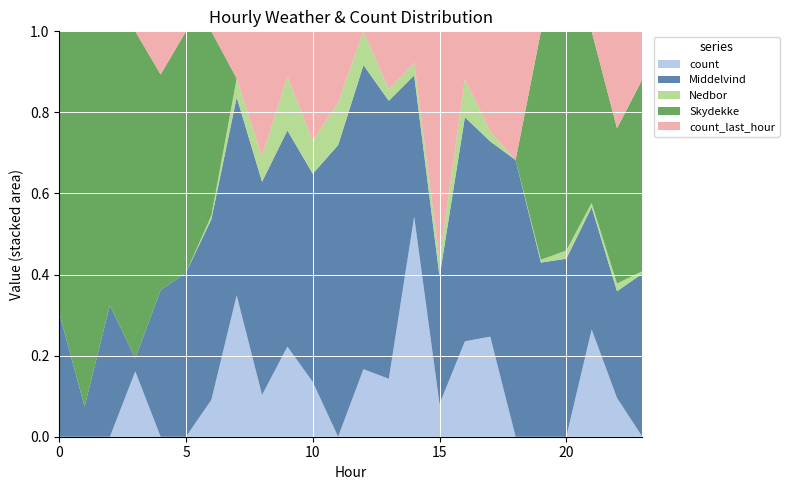

Reading left to right, extract all data points from this chart.

count: 0.0	0.0	0.0	1.0	0.0	0.0	1.0	3.0	1.0	2.0	1.0	0.0	1.0	1.0	7.0	1.0	2.0	2.0	0.0	0.0	0.0	5.0	2.0	0.0
Middelvind: 2.2	0.4	2.4	0.2	3.4	3.4	4.9	4.2	5.1	4.8	3.8	4.1	4.5	4.8	4.5	3.9	4.7	3.9	4.3	6.1	6.5	5.7	5.5	6.8
Nedbor: 0.0	0.0	0.0	0.0	0.0	0.0	0.1	0.4	0.6	1.2	0.6	0.6	0.5	0.2	0.4	0.5	0.8	0.2	0.0	0.1	0.3	0.2	0.4	0.1
Skydekke: 5.0	5.0	5.0	5.0	5.0	5.0	5.0	0.0	0.0	0.0	0.0	0.0	0.0	0.0	0.0	0.0	0.0	0.0	0.0	8.0	8.0	8.0	8.0	8.0
count_last_hour: 0.0	0.0	0.0	0.0	1.0	0.0	0.0	1.0	3.0	1.0	2.0	1.0	0.0	1.0	1.0	7.0	1.0	2.0	2.0	0.0	0.0	0.0	5.0	2.0